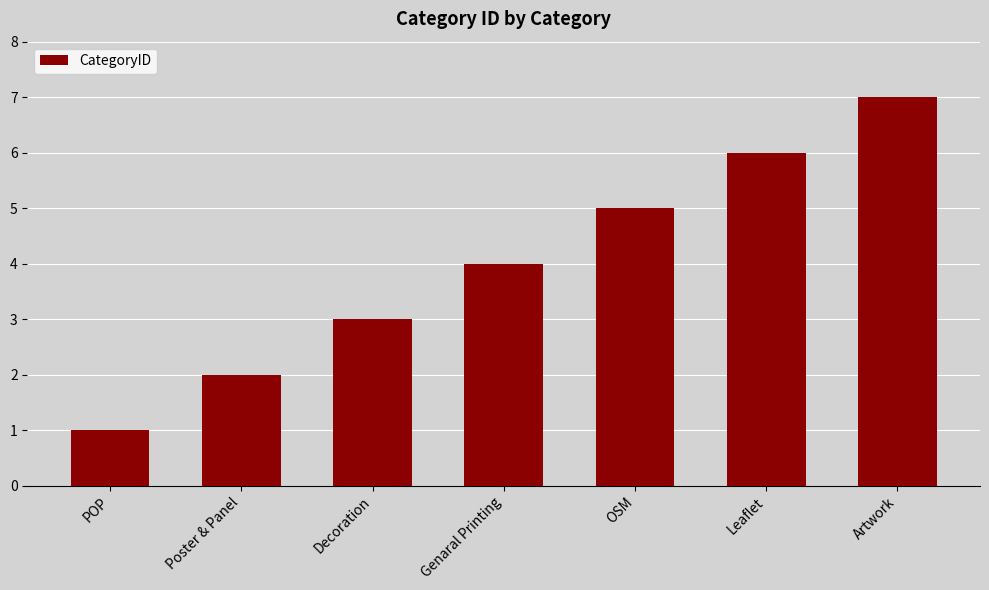

The chart shows a value of 7 at Genaral Printing. True or false?

False